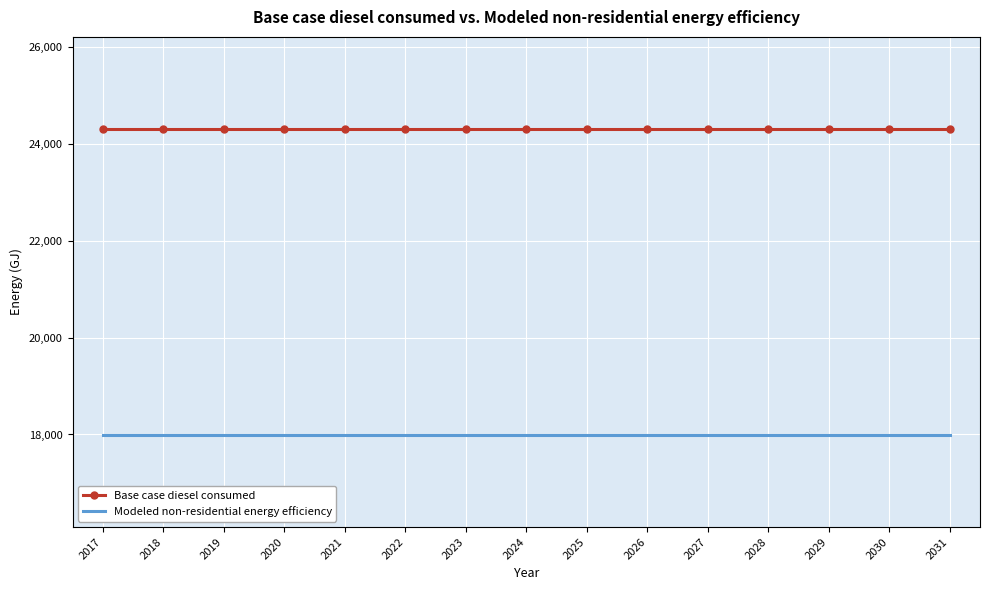

List the series in order of their overall mean, lowest first.

Modeled non-residential energy efficiency, Base case diesel consumed